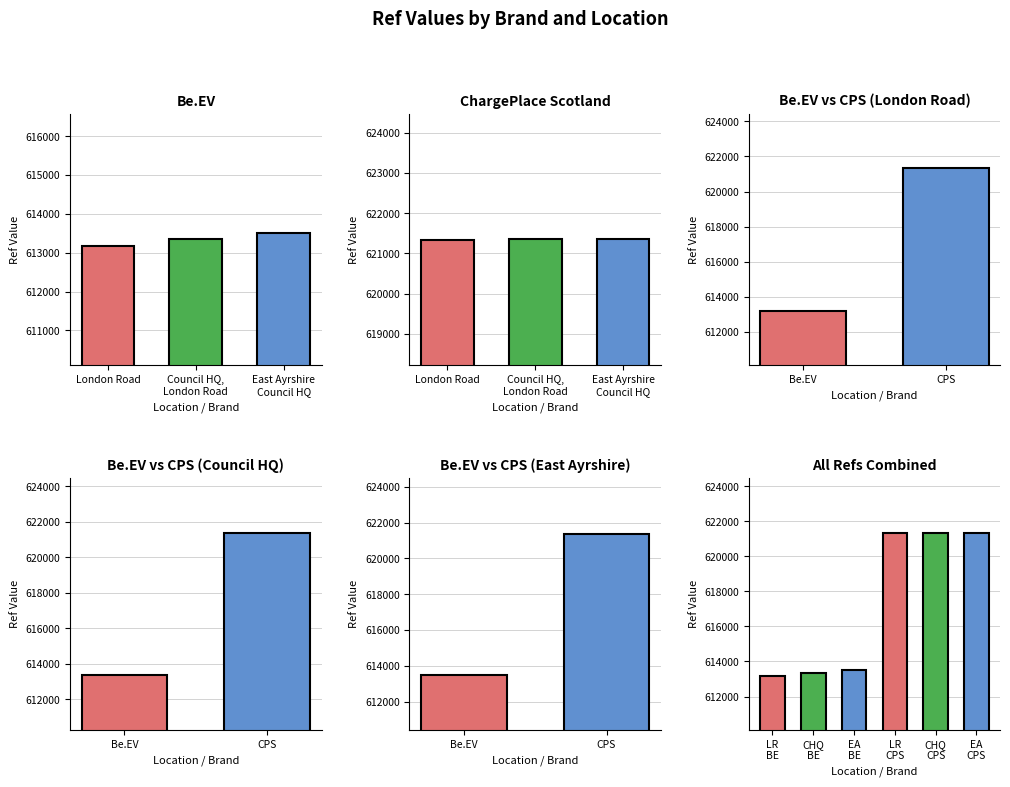

List the series in order of their peak value, lowest first.

Be.EV, ChargePlace Scotland